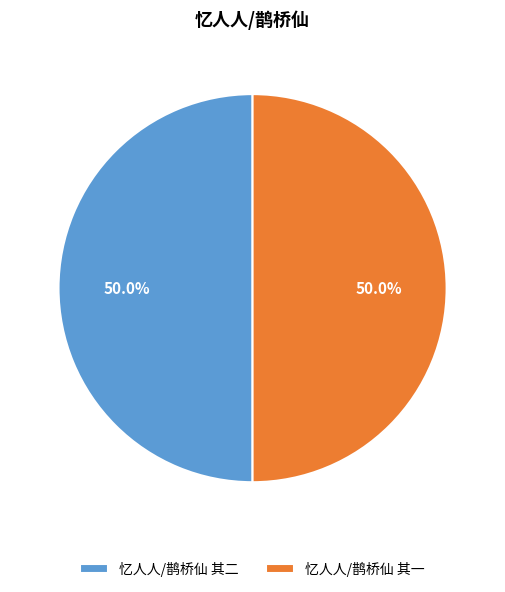

Approximately how many times larger is the value at 忆人人/鹊桥仙 其一 compared to 忆人人/鹊桥仙 其二?

1.0